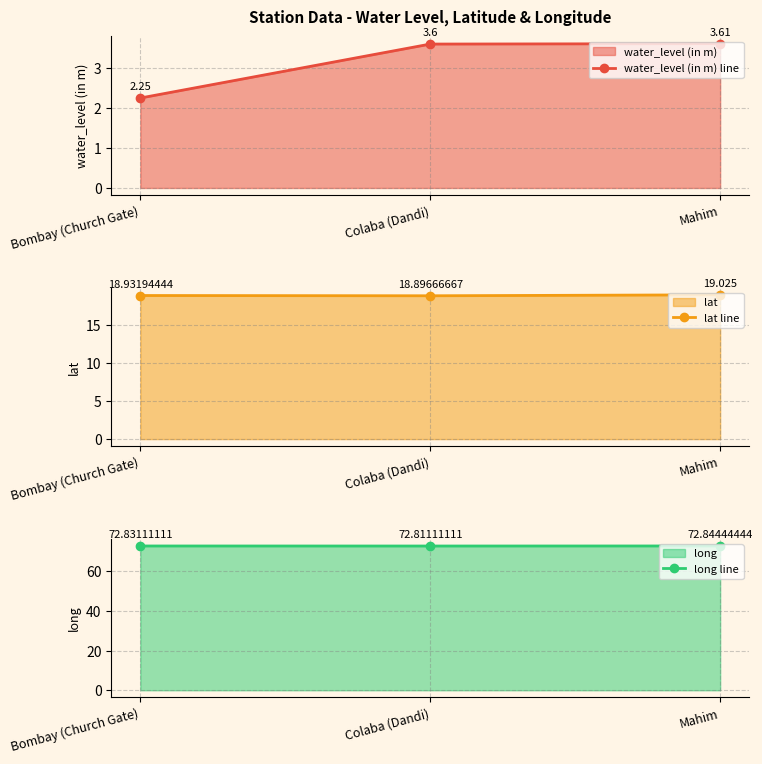

What is the approximate value of water_level (in m) line at Mahim?

3.6